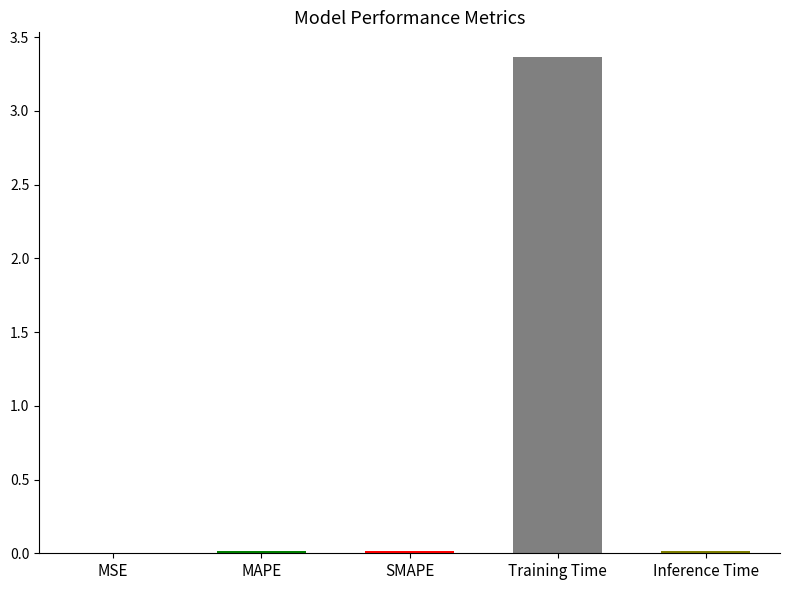

What is the average value?

0.7